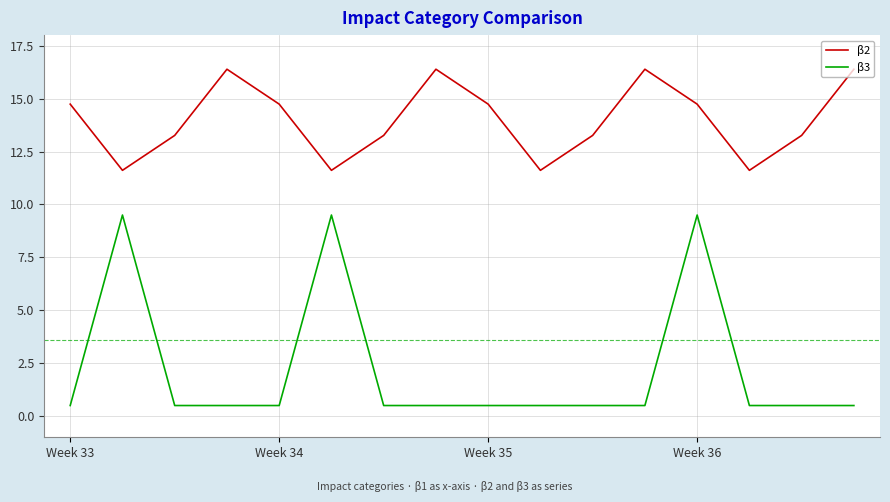

Which series has the largest range (max minus min)?

β3